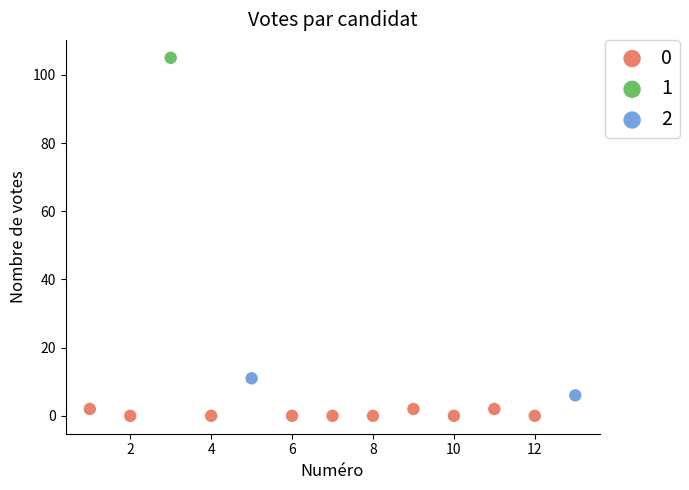

What are all the series names shown in the legend?

0, 1, 2